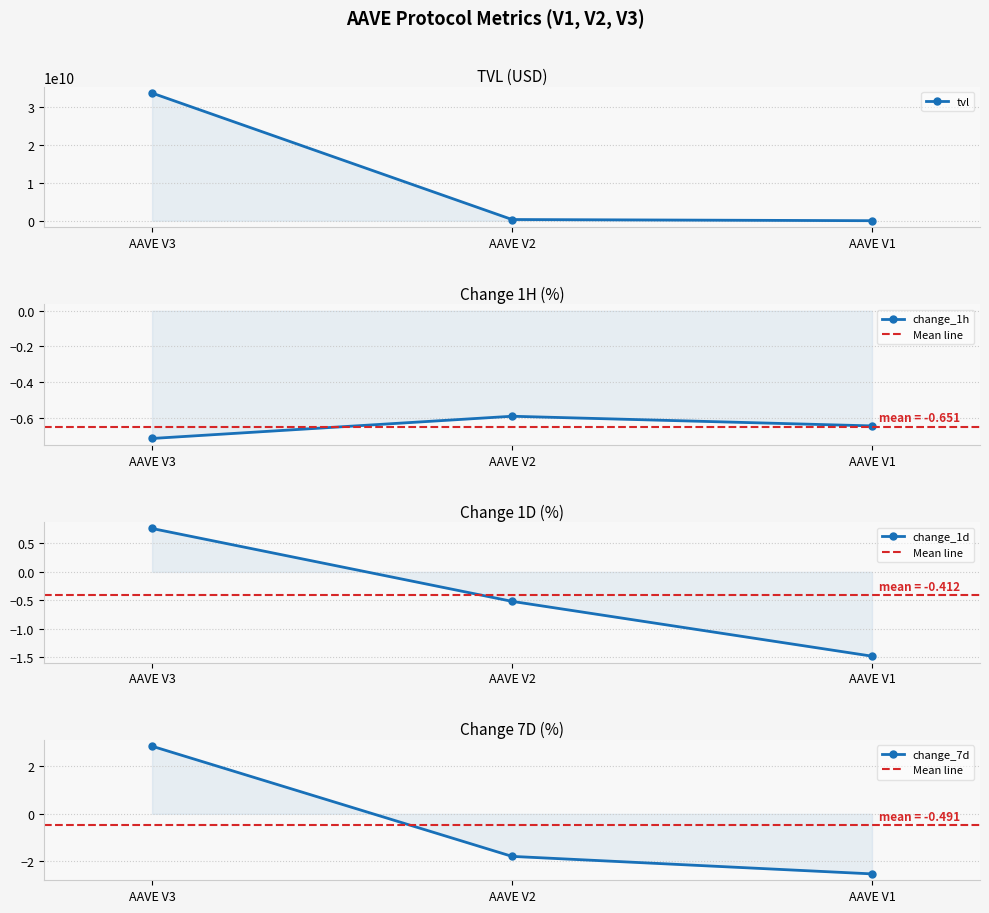

What is the difference between the highest and lowest values at AAVE V1?

13909339.9